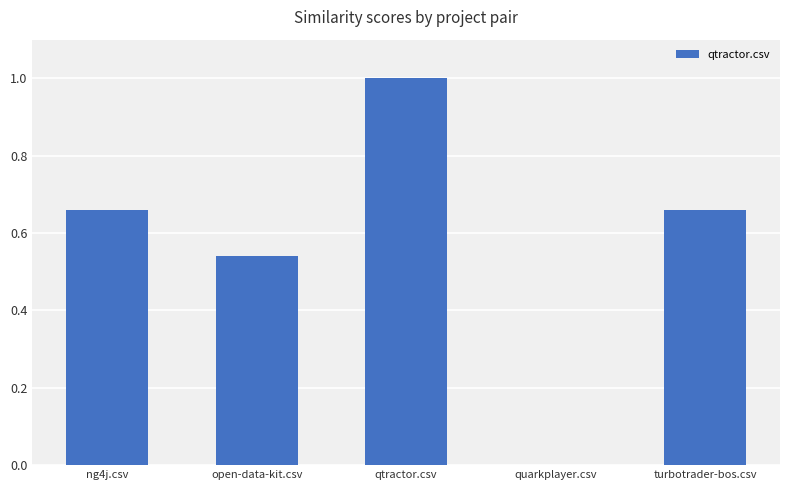

What is the maximum value shown in the chart?

1.0